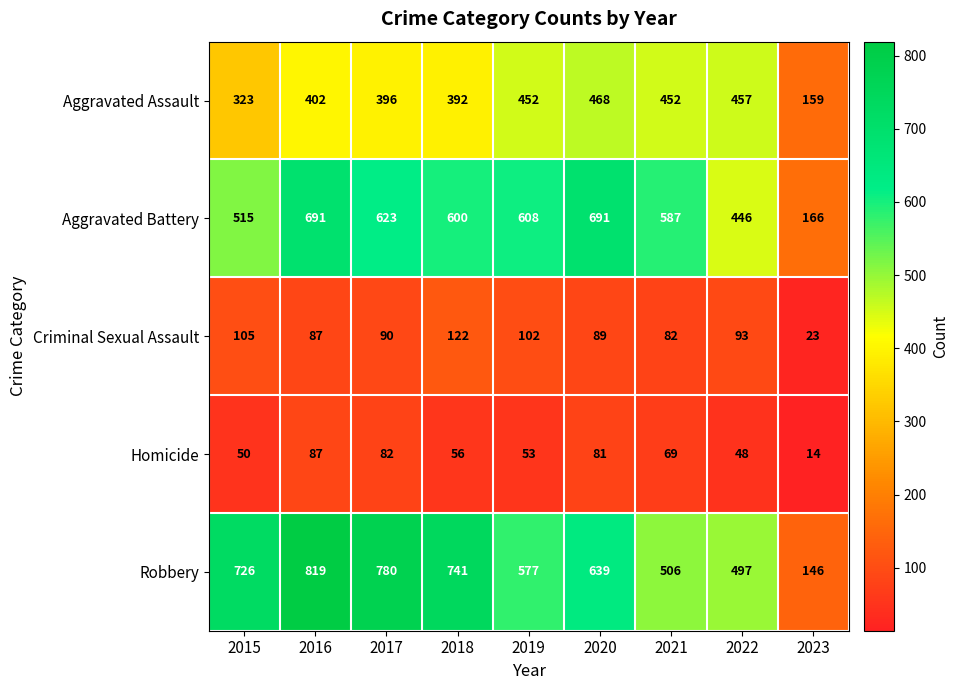

Which label corresponds to the largest value in the chart?

2016